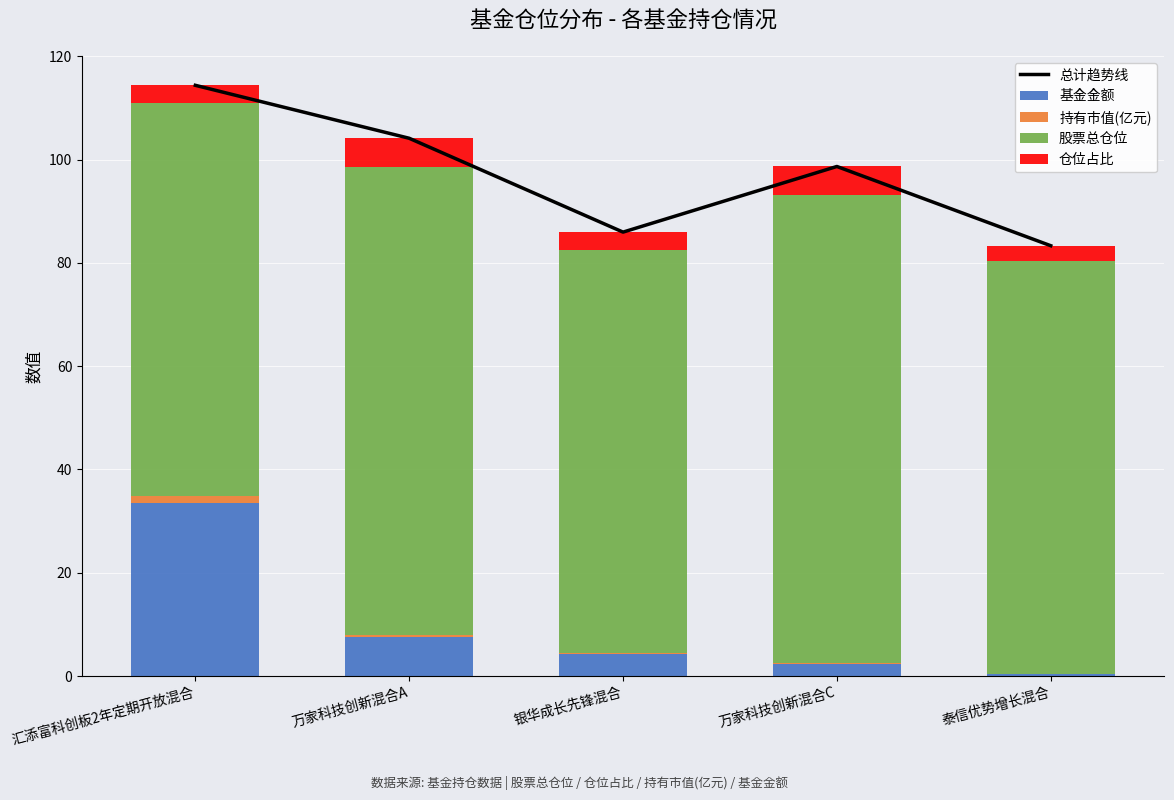

Which label corresponds to the smallest value in the chart?

泰信优势增长混合